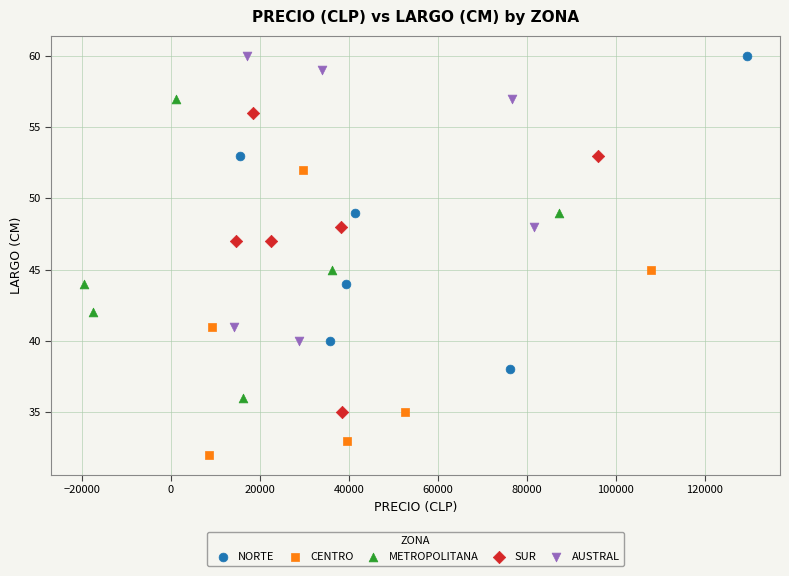

Which series reaches the minimum Y coordinate?

CENTRO